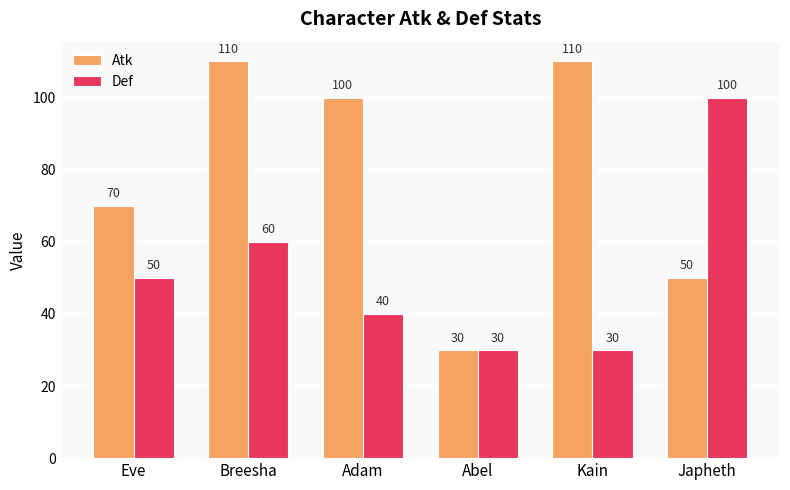

Which series has the largest range (max minus min)?

Atk